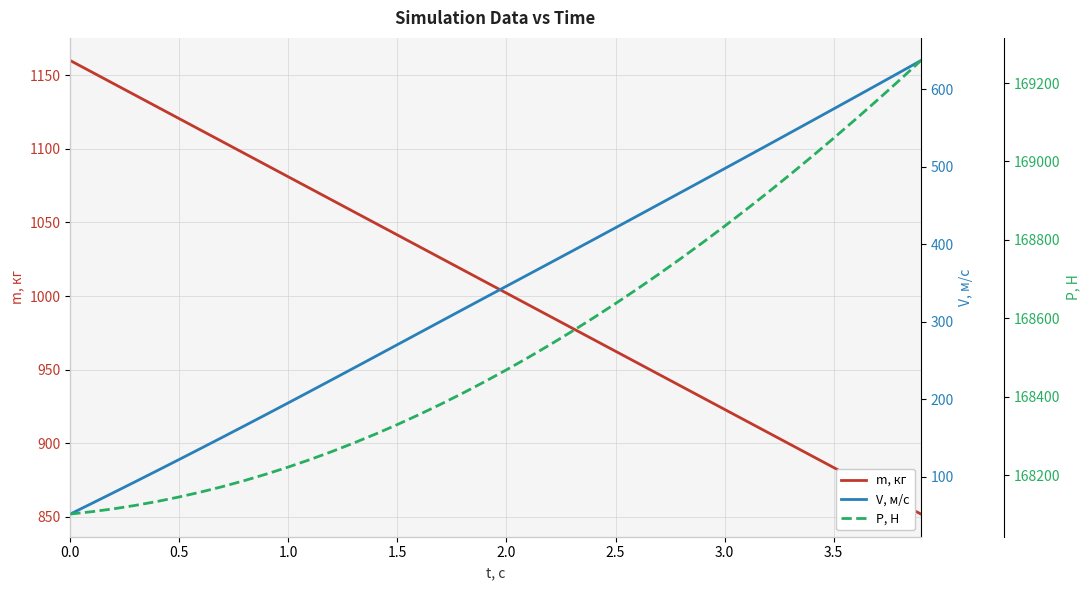

What is the lowest value of the m, кг series?

851.9